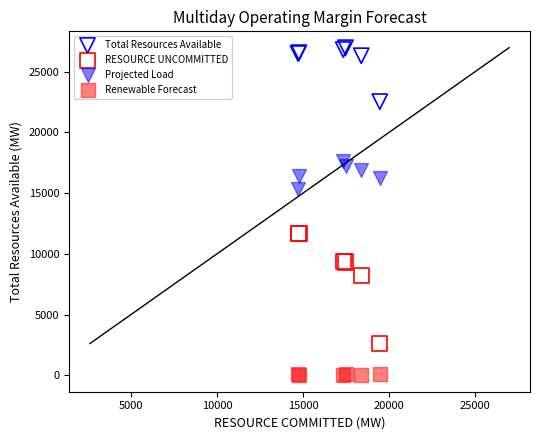

What is the X range (max minus min) for the scatter plot?

4745.3